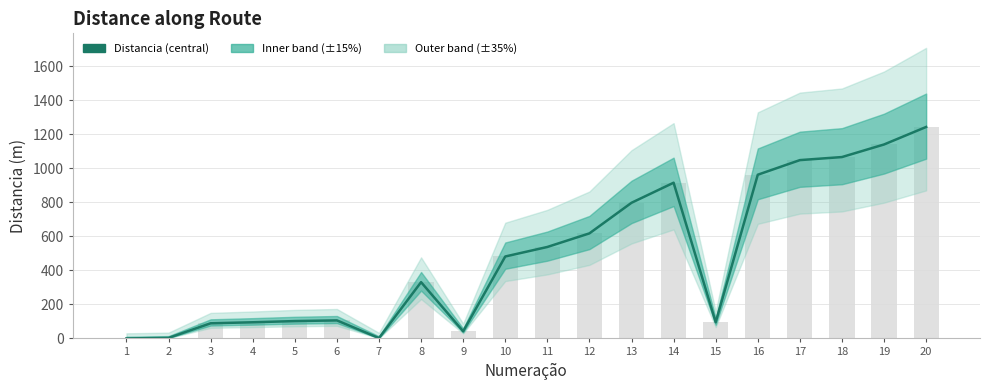

The chart shows a value of 809 at 11. True or false?

False